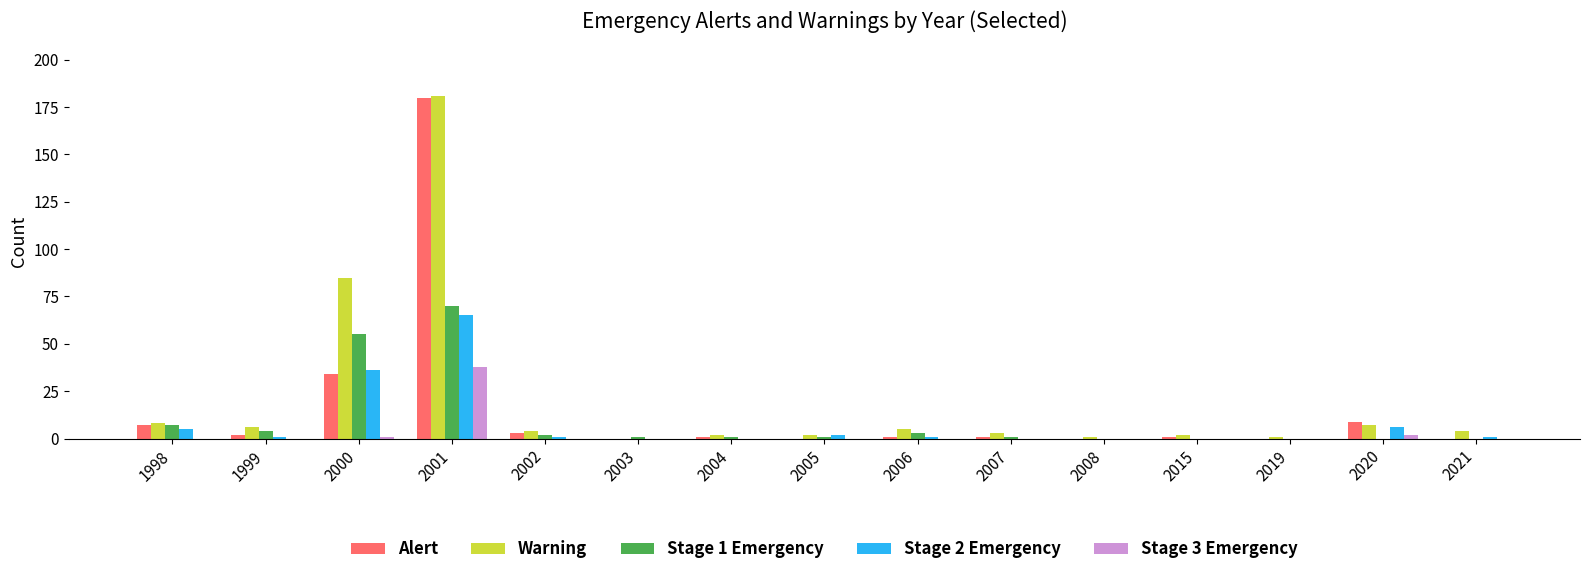

Where is Warning nearest to the value 90?

2000